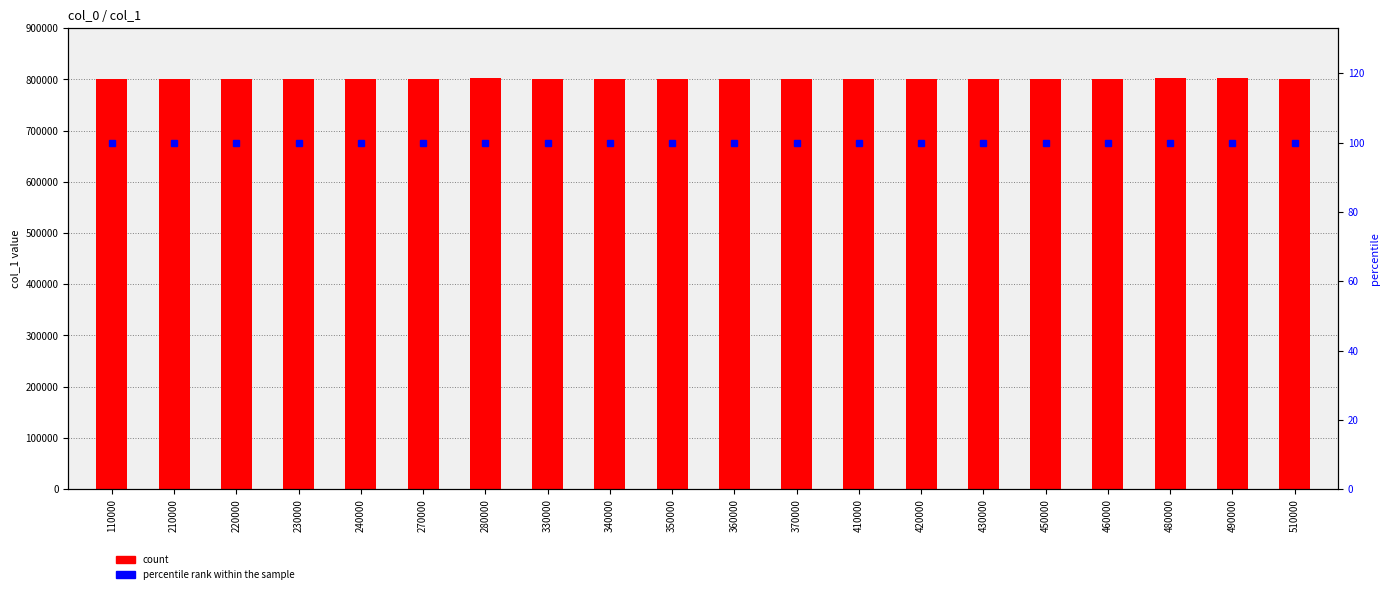

List the series in order of their overall mean, lowest first.

percentile rank within the sample, count